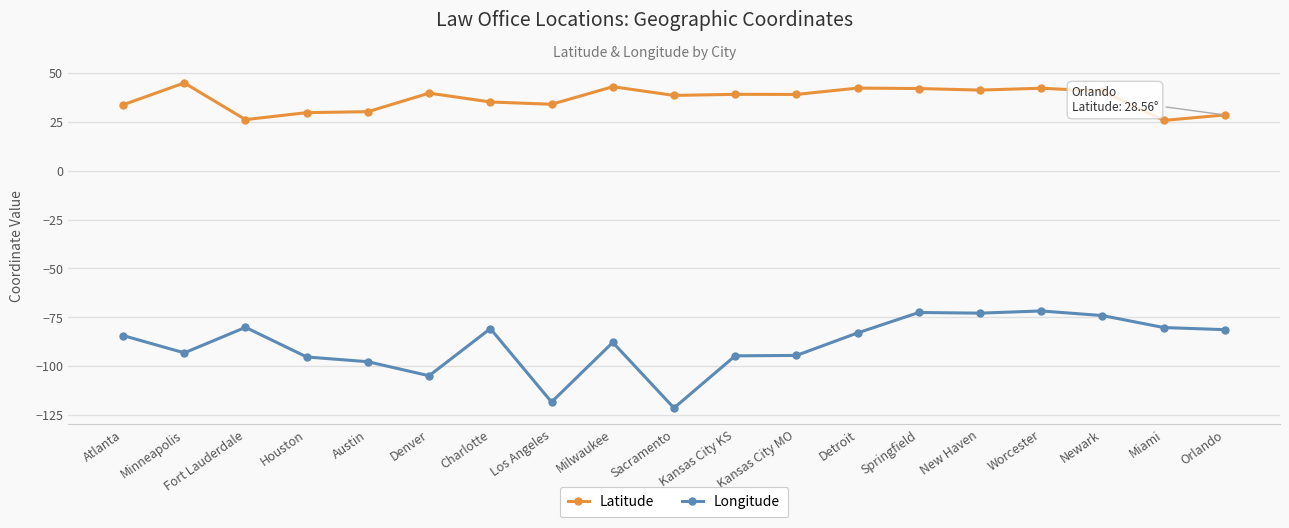

True or false: Longitude and Latitude cross at least once.

False